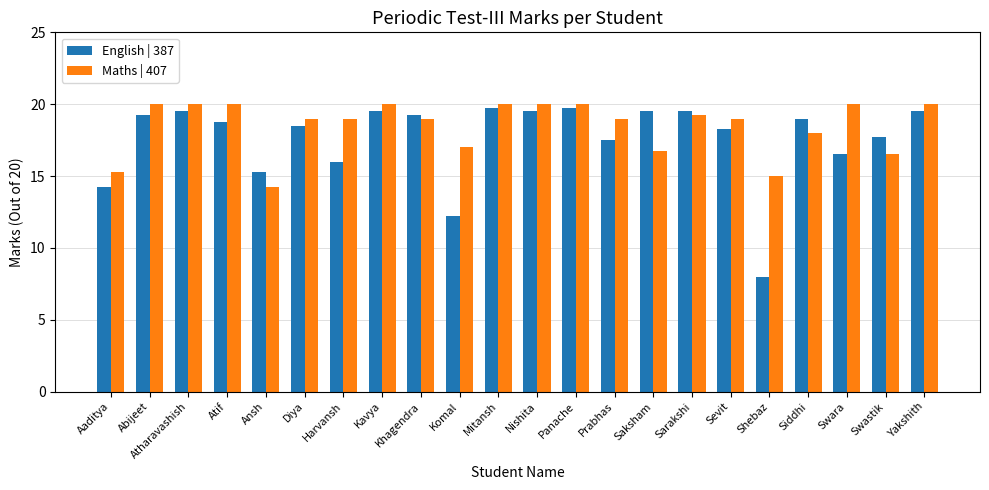

At which category does the chart reach its minimum across all series?

Shebaz